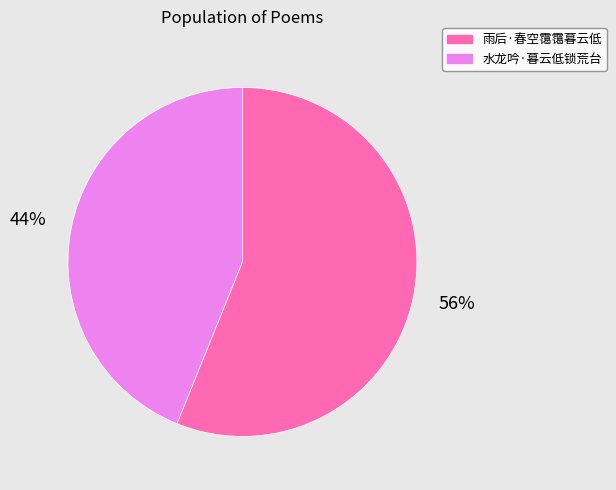

Which category has the biggest portion of the pie?

雨后·春空霭霭暮云低